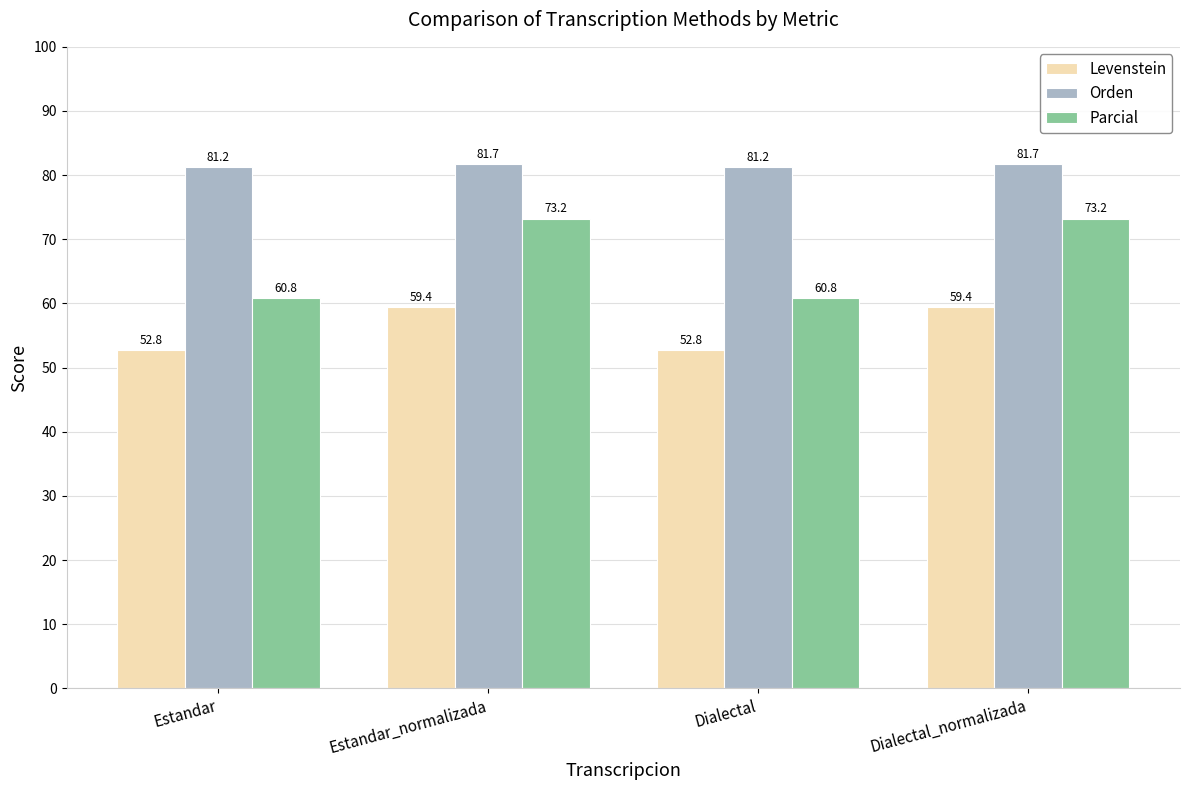

What are all the series names shown in the legend?

Levenstein, Orden, Parcial